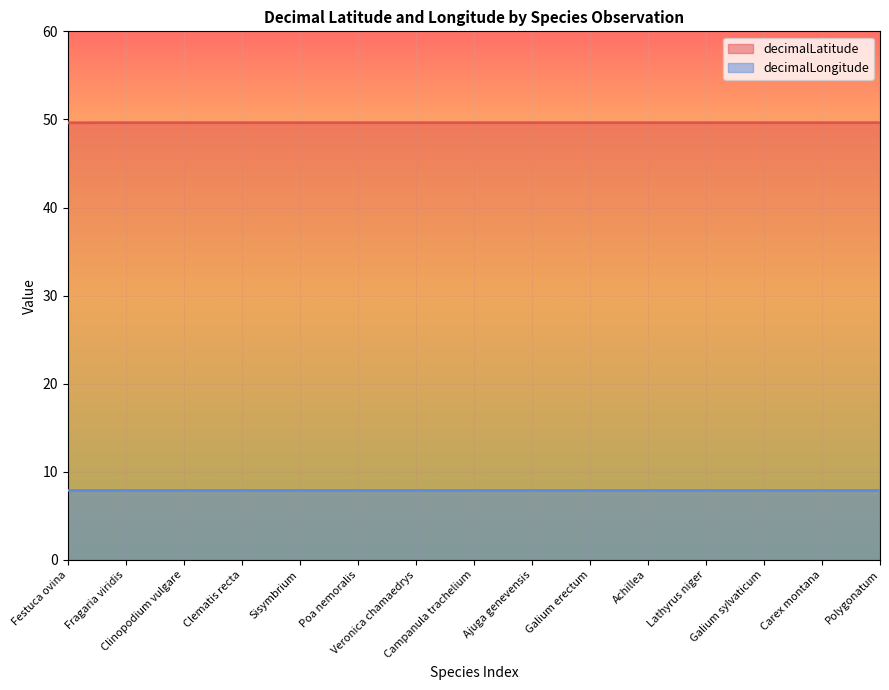

List the labels in order of value, largest first.

Fragaria viridis, Clinopodium vulgare, Clematis recta, Sisymbrium, Poa nemoralis, Veronica chamaedrys, Campanula trachelium, Ajuga genevensis, Galium erectum, Achillea, Lathyrus niger, Galium sylvaticum, Carex montana, Polygonatum, Festuca ovina